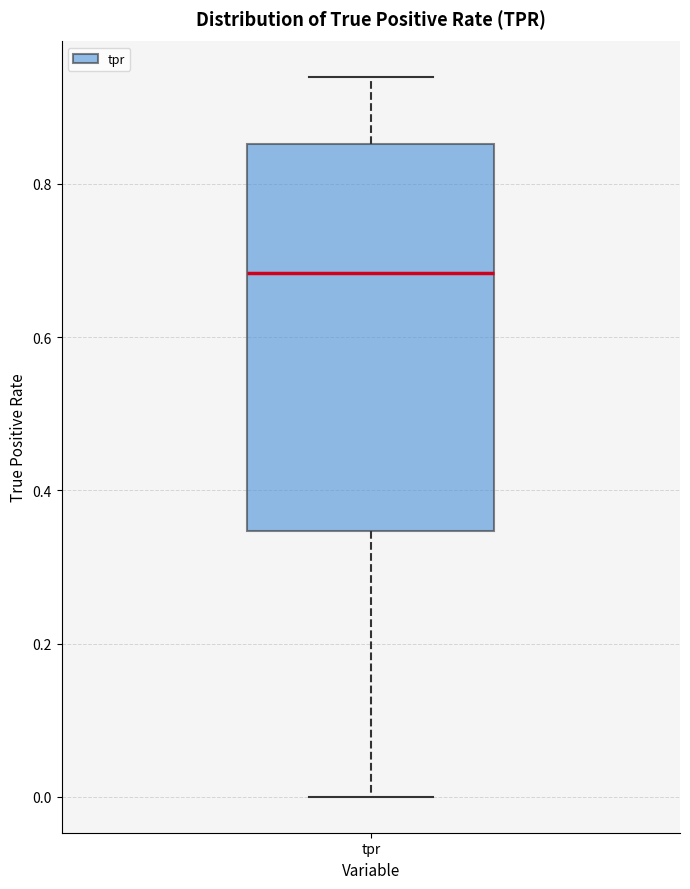

Read this box plot against the y-axis: the position of the median line, the range covered by the box, and the ends of both whiskers. The values are not printed on the chart, so give them approximately, as read against the axis.

median 0.68, box 0.34 to 0.86, whiskers 0.00 to 0.94